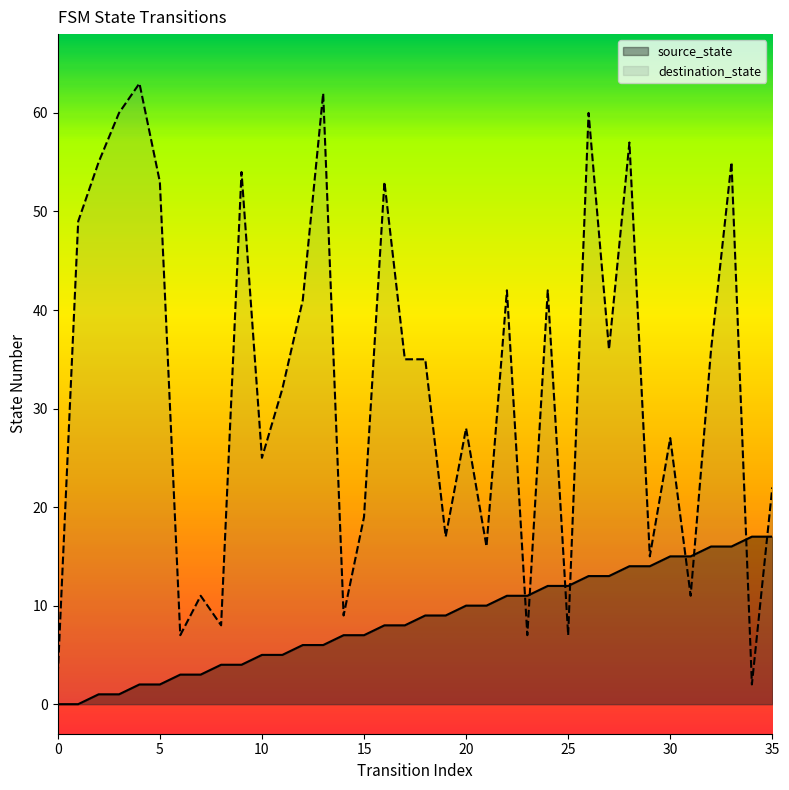

Reading left to right, transcribe all the data shown in this chart.

source_state: 0	0	1	1	2	2	3	3	4	4	5	5	6	6	7	7	8	8	9	9	10	10	11	11	12	12	13	13	14	14	15	15	16	16	17	17
destination_state: 3	49	55	60	63	53	7	11	8	54	25	32	41	62	9	19	53	35	35	17	28	16	42	7	42	7	60	36	57	15	27	11	36	55	2	22